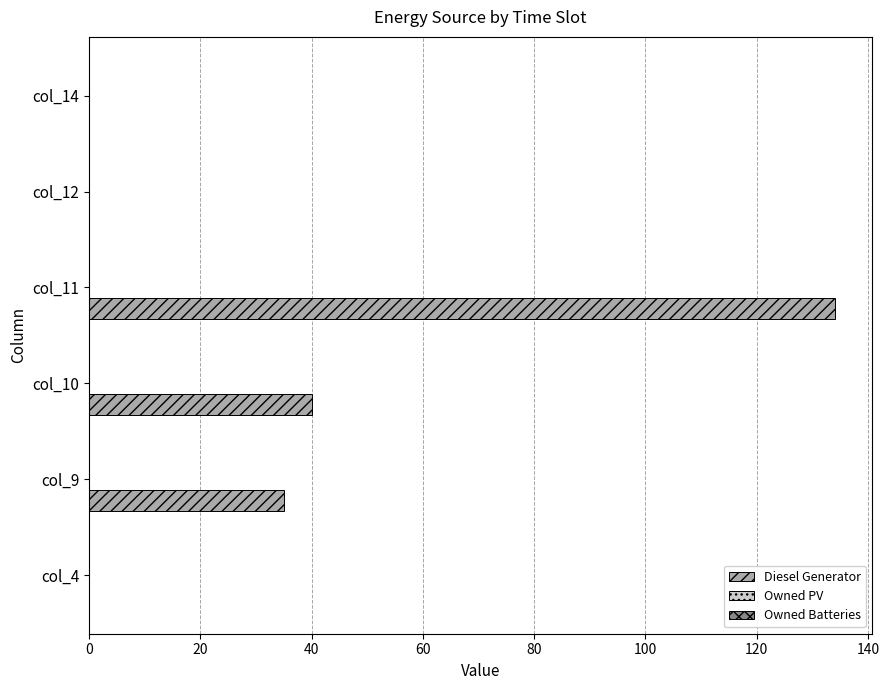

Is it true that the value at col_14 is 0?

True